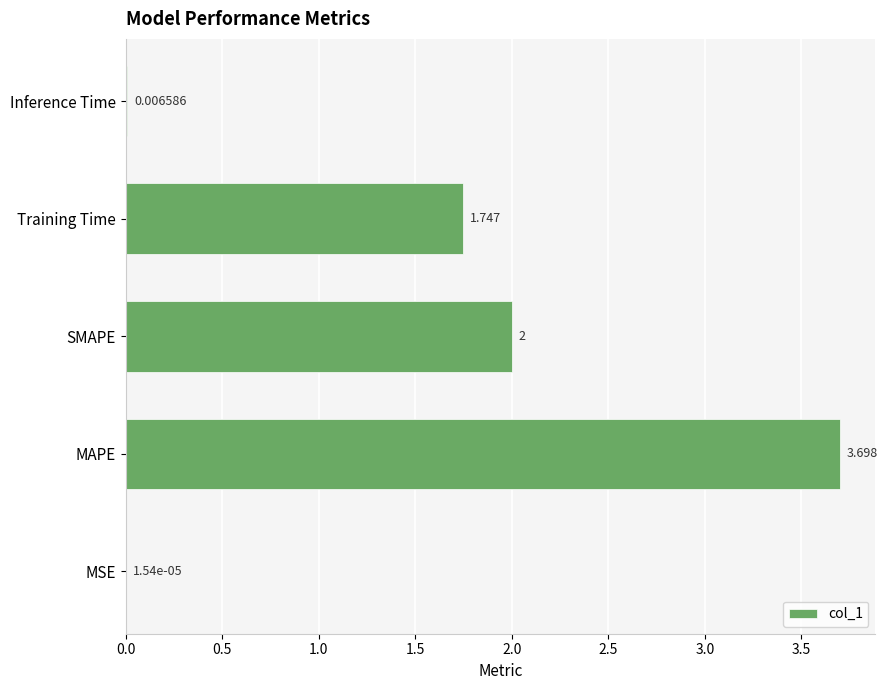

Which has a higher value, MSE or Inference Time?

Inference Time